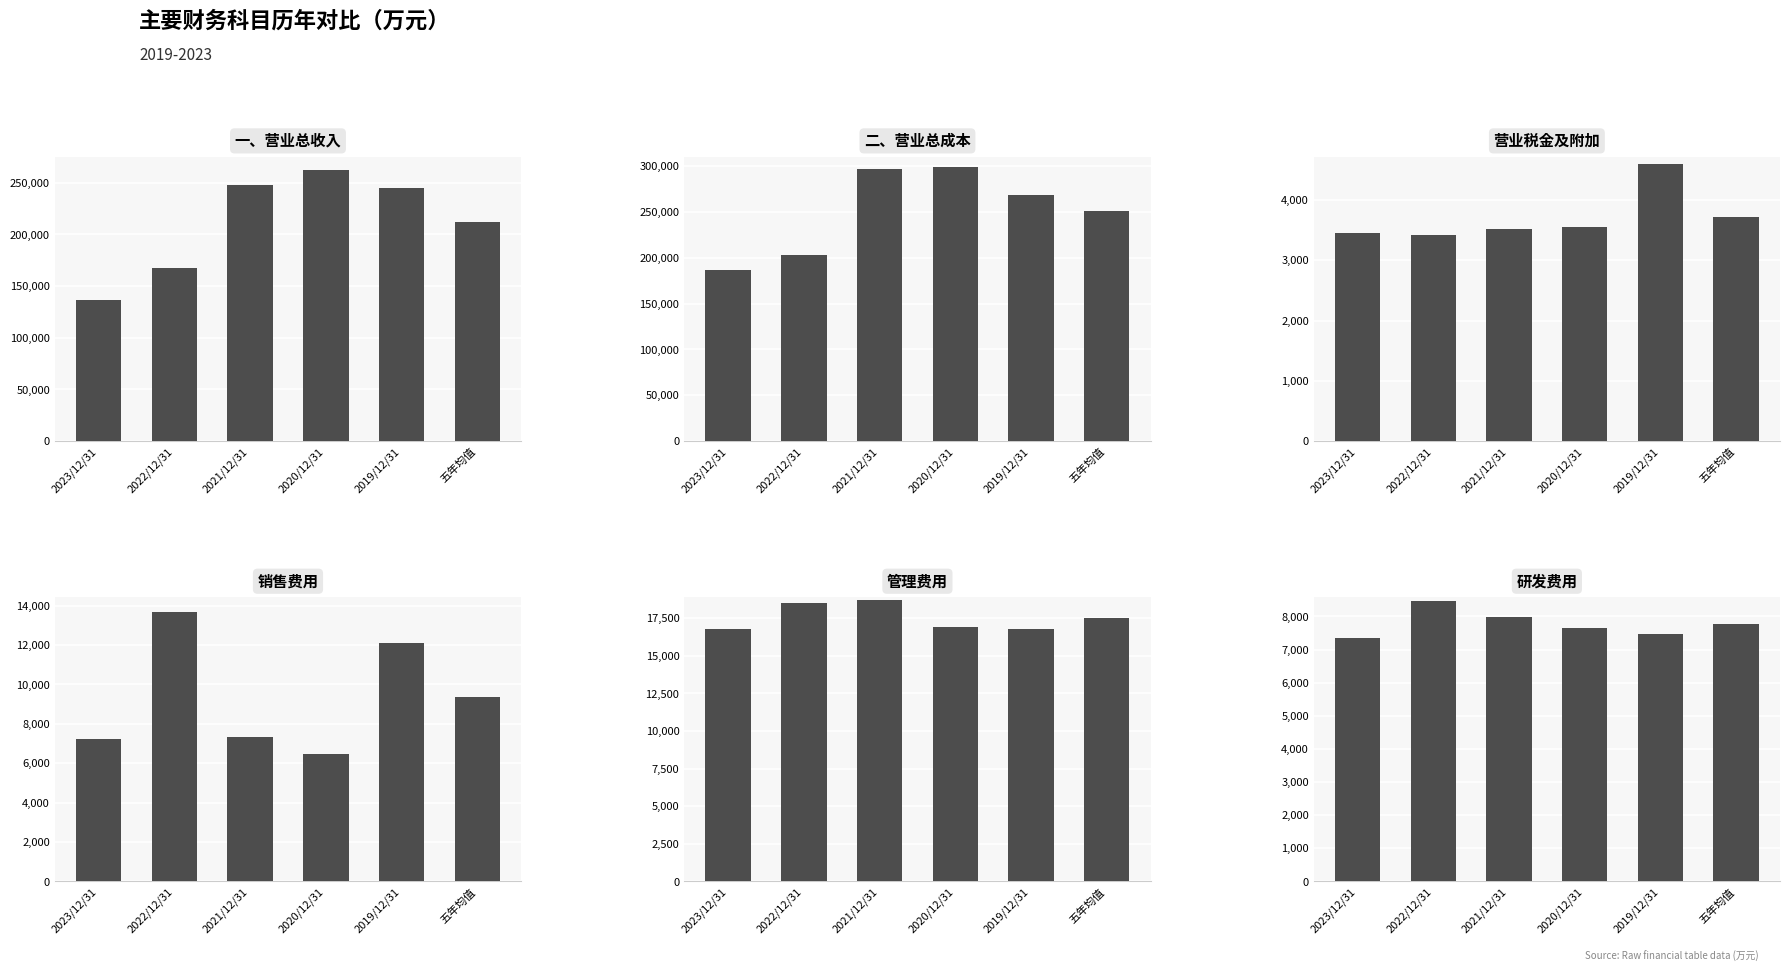

What is the difference between the maximum and minimum values in the 销售费用 series?

7248.2